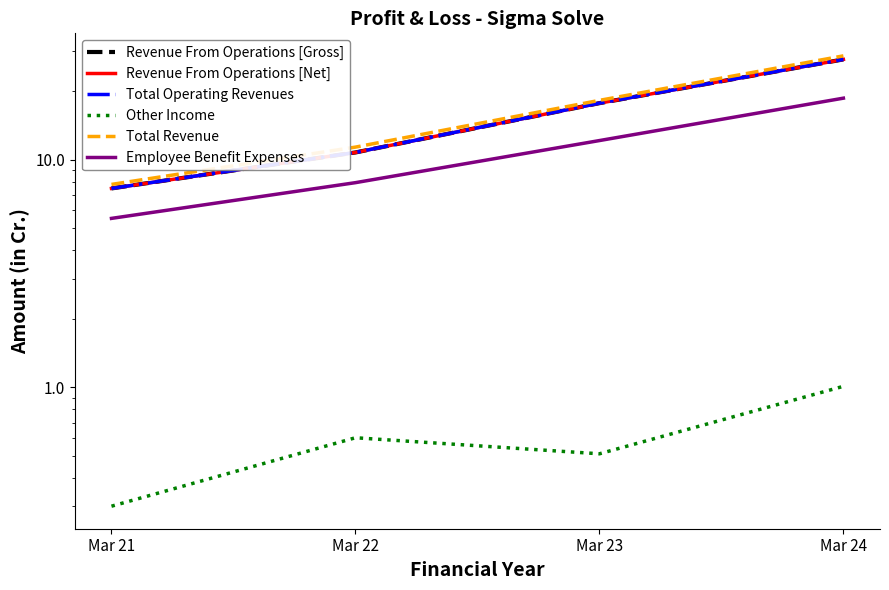

Is this an area chart (filled region under the line)?

No